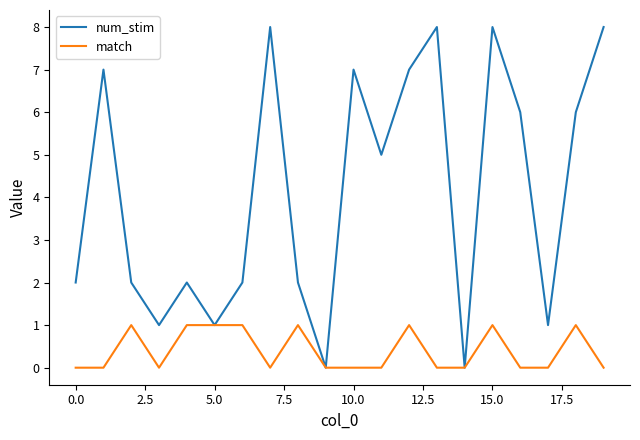

List the series in order of their overall mean, highest first.

num_stim, match